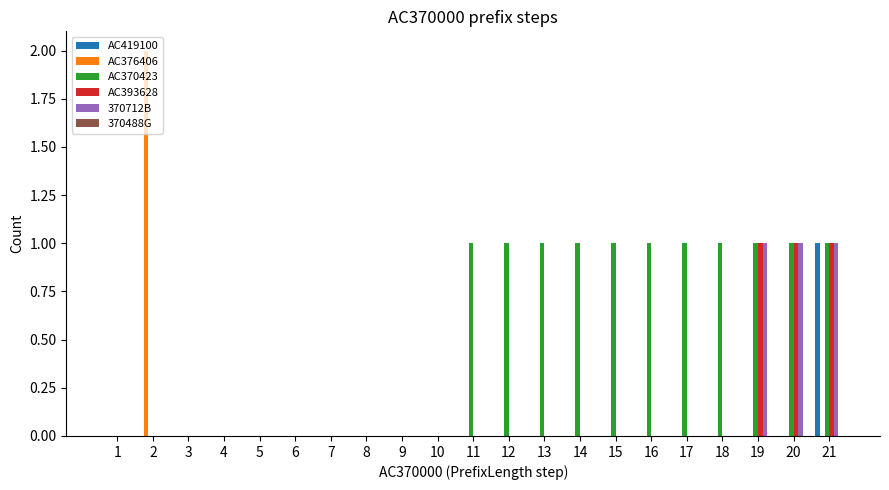

Which series has the largest total across all categories?

AC370423